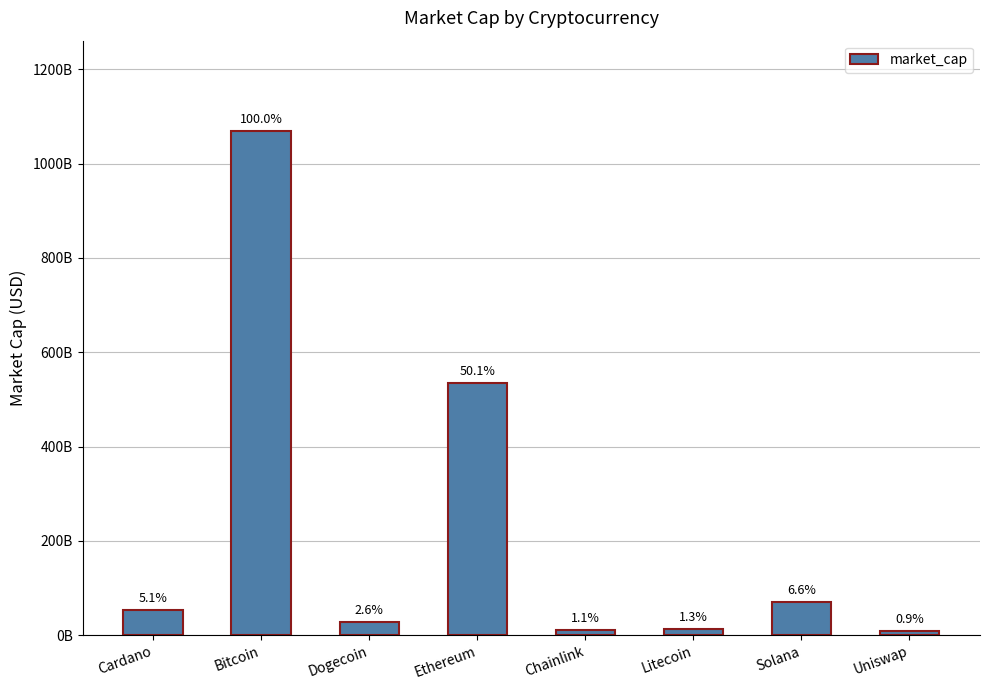

How many bars are there in total?

8